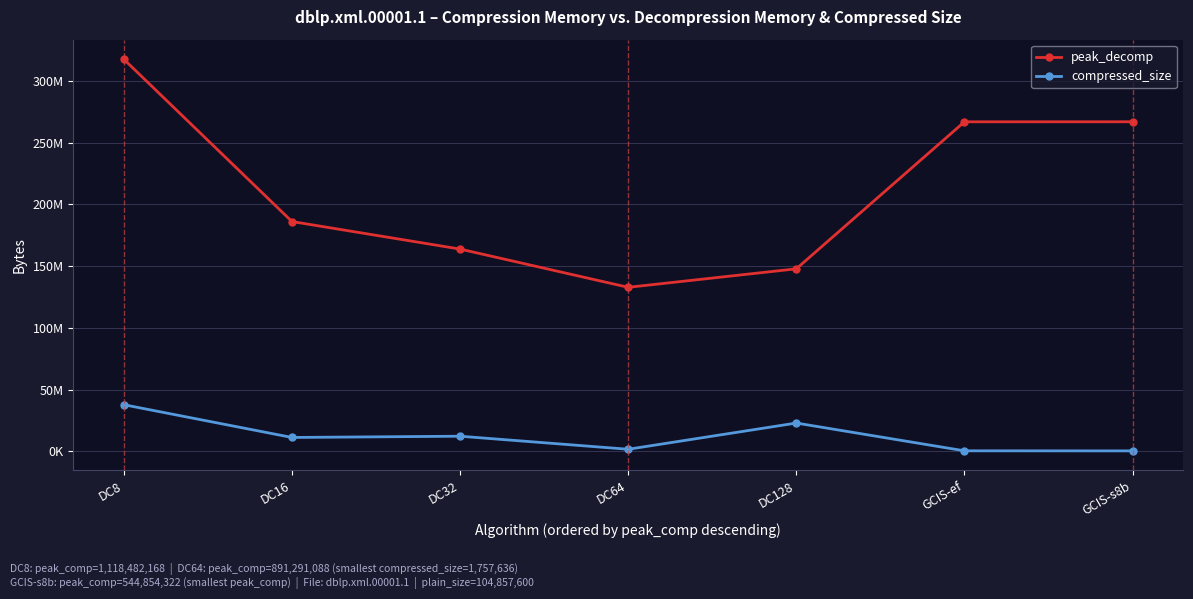

Reading left to right, list all the values displayed in this chart.

peak_decomp: DC8=317425128	DC16=186072052	DC32=163780667	DC64=132834620	DC128=147811760	GCIS-ef=266788997	GCIS-s8b=266821449
compressed_size: DC8=37804752	DC16=11304668	DC32=12314879	DC64=1757636	DC128=22976271	GCIS-ef=494387	GCIS-s8b=446599